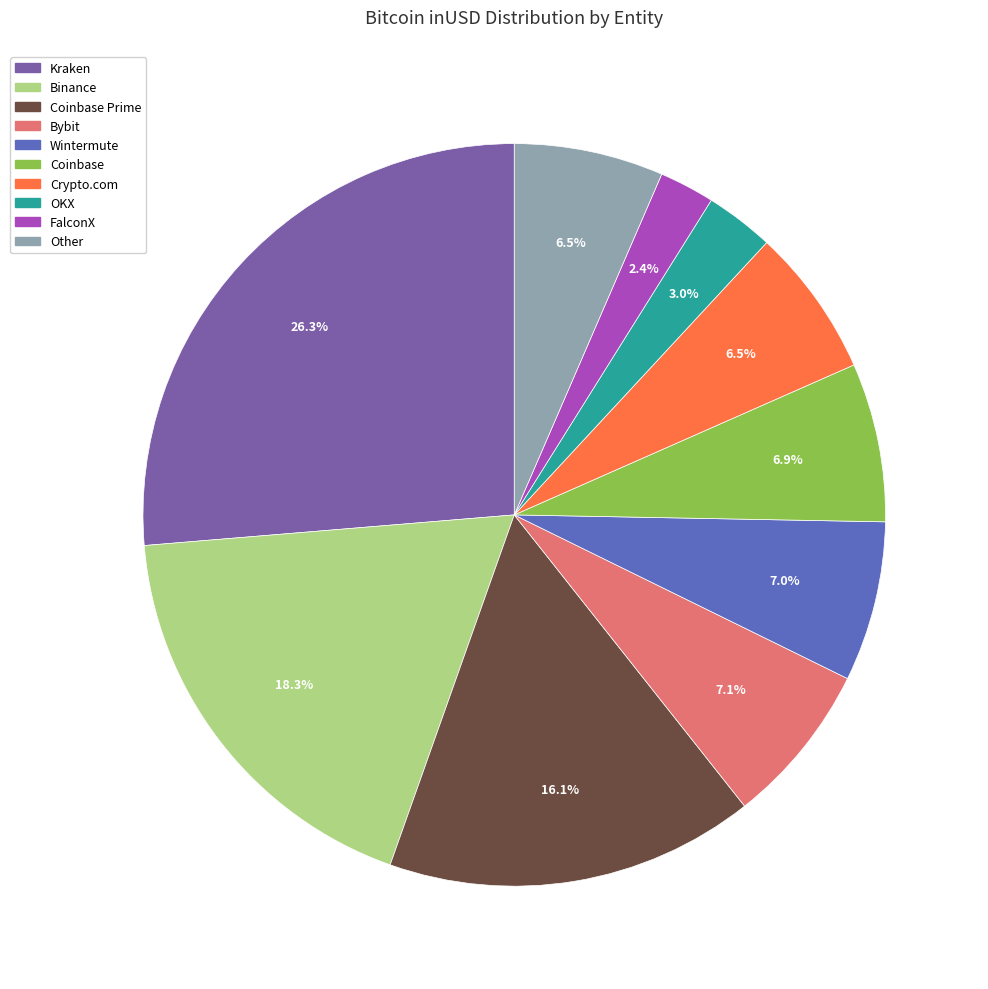

Is there a majority slice in this chart?

No